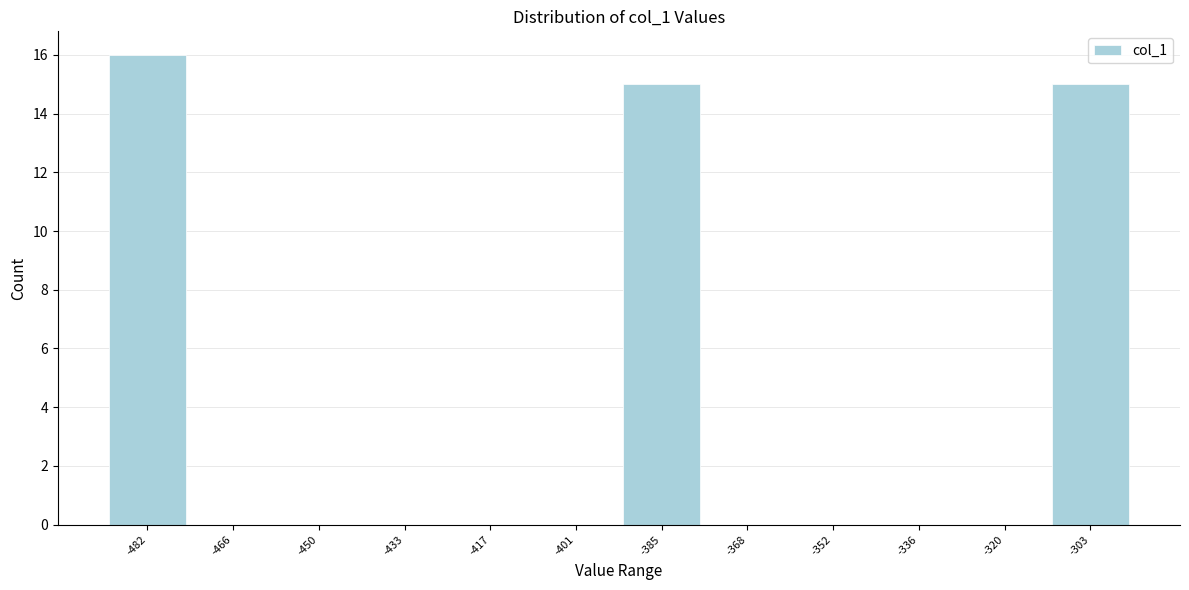

Reading right to left, transcribe all the data shown in this chart.

-303=15	-320=0	-336=0	-352=0	-368=0	-385=15	-401=0	-417=0	-433=0	-450=0	-466=0	-482=16